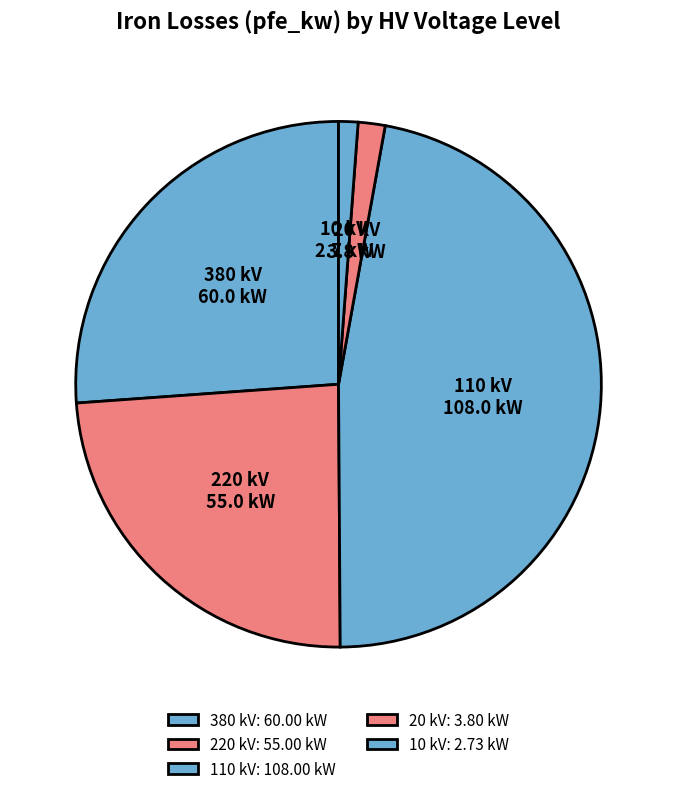

Is there any slice that represents more than half of the pie?

No